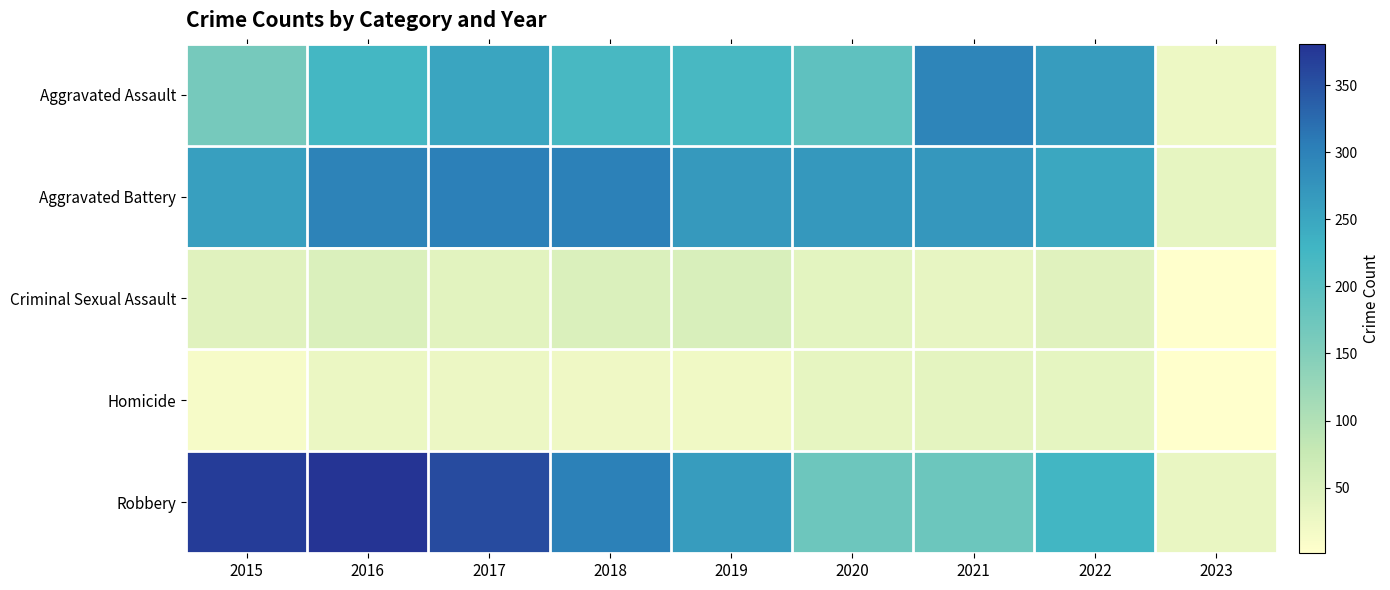

At which category is the sum across all series the highest?

2016